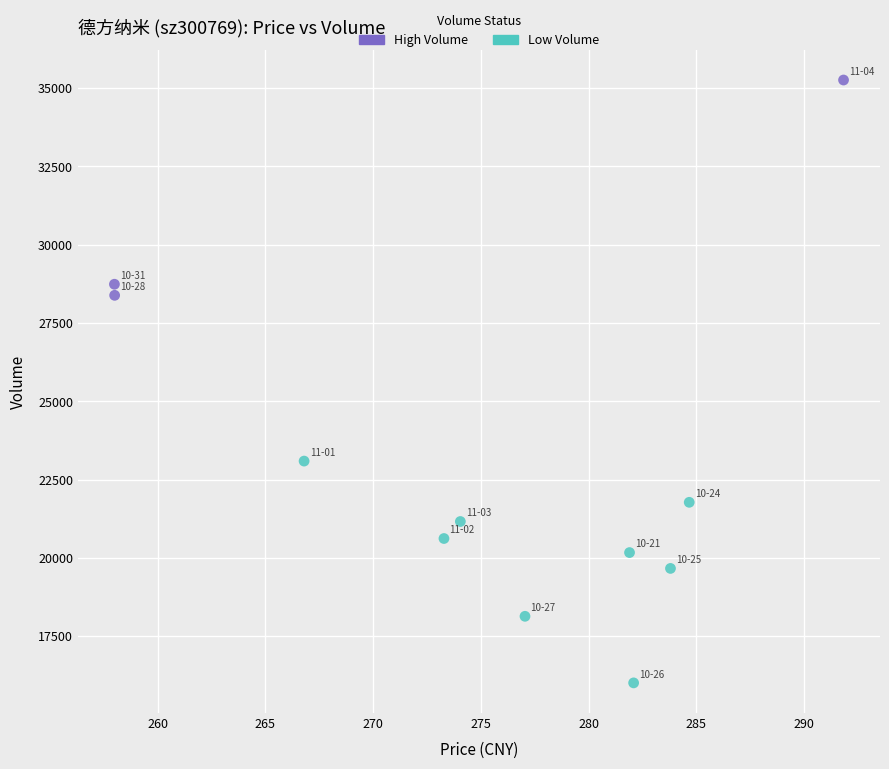

Which series reaches the maximum Y coordinate?

High Volume